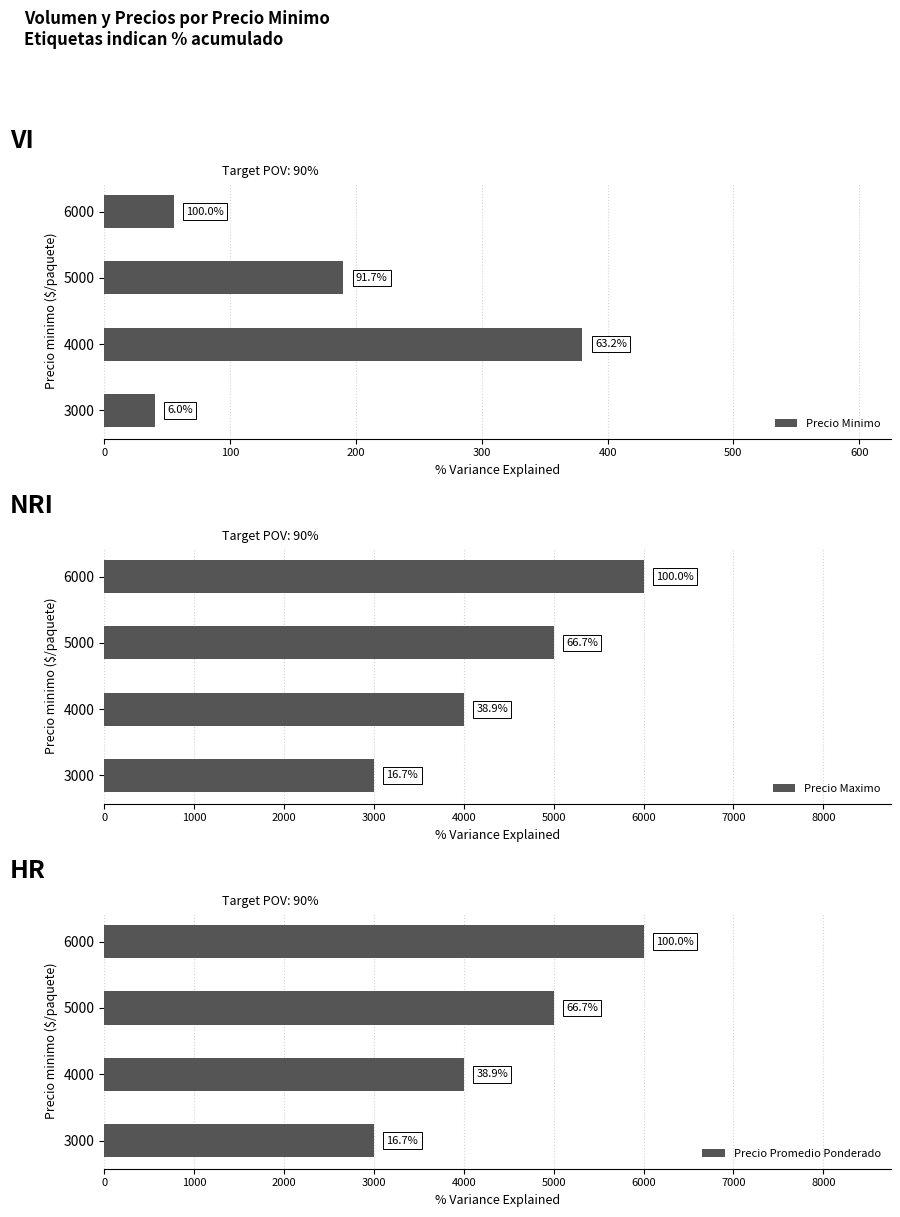

Which series has the widest spread of values?

Precio Maximo